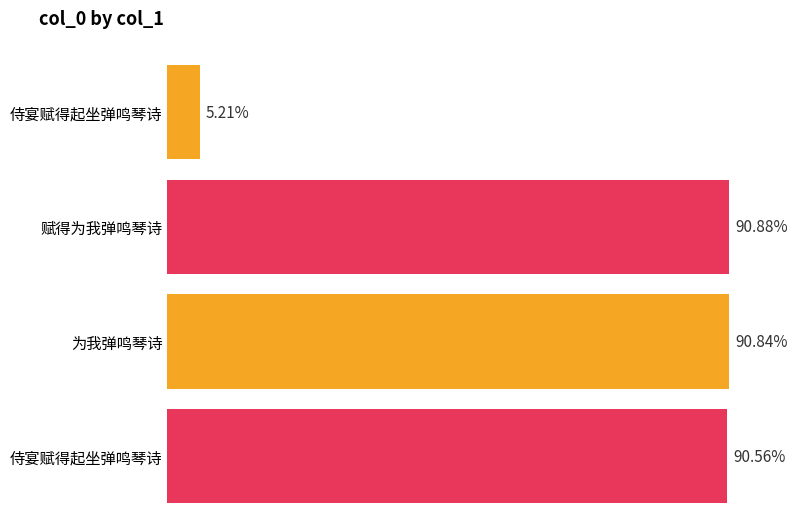

Rank the categories by value from highest to lowest.

赋得为我弹鸣琴诗, 为我弹鸣琴诗, 侍宴赋得起坐弹鸣琴诗, 侍宴赋得起坐弹鸣琴诗